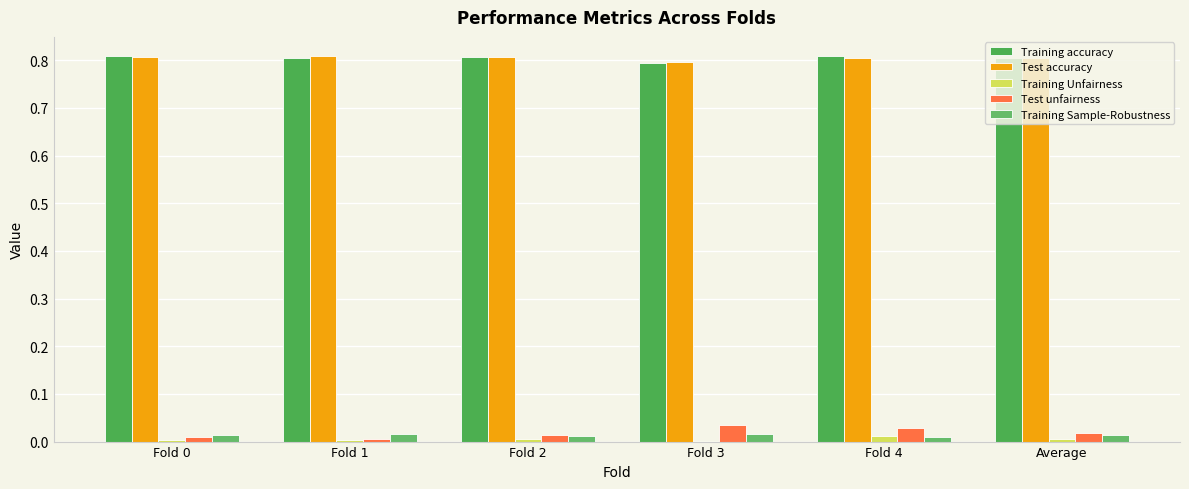

List the labels in order of Test unfairness value, smallest first.

Fold 1, Fold 0, Fold 2, Average, Fold 4, Fold 3